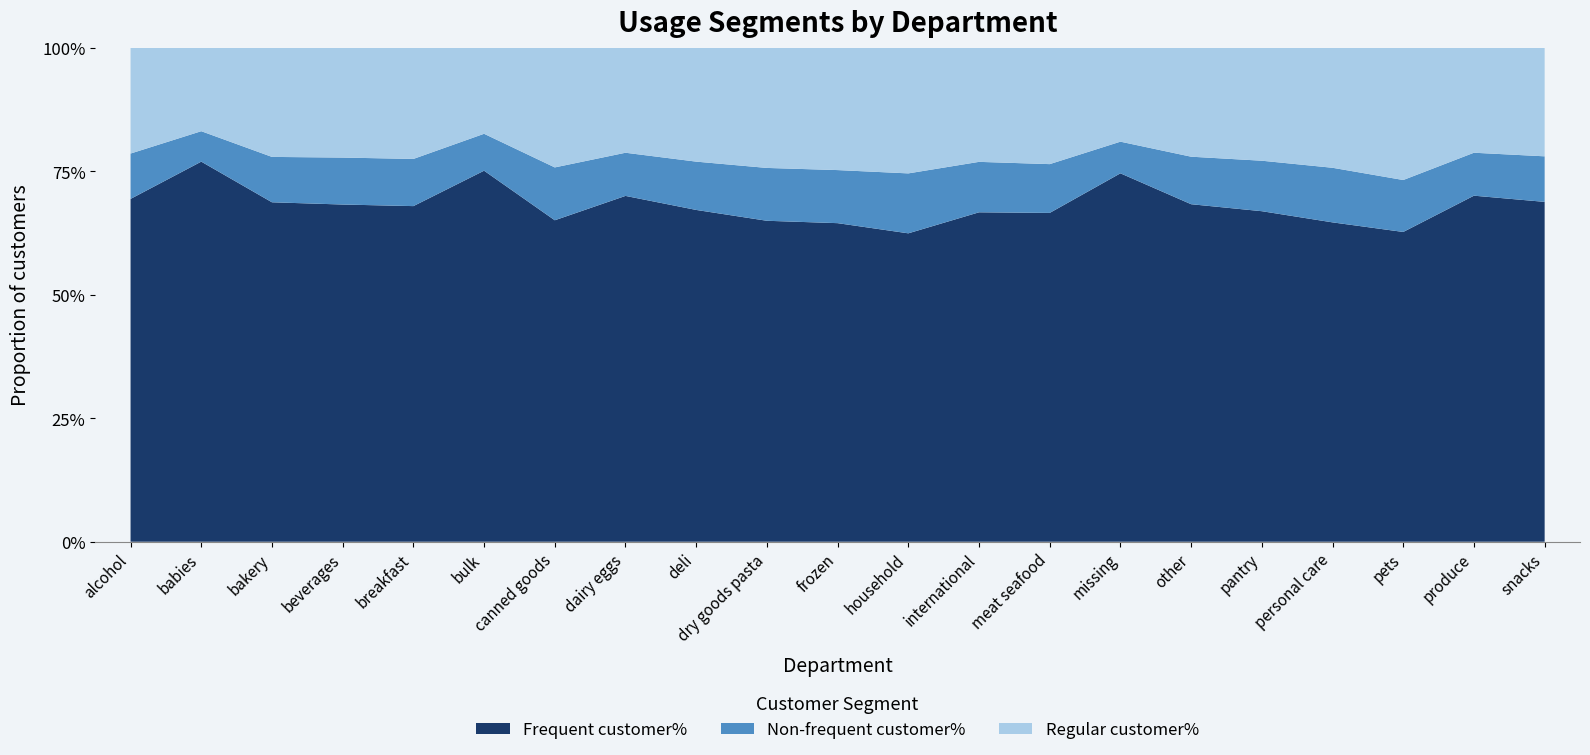

Reading left to right, what are all the values shown in this chart?

Frequent customer%: 0.7	0.8	0.7	0.7	0.7	0.8	0.7	0.7	0.7	0.6	0.6	0.6	0.7	0.7	0.7	0.7	0.7	0.6	0.6	0.7	0.7
Non-frequent customer%: 0.1	0.1	0.1	0.1	0.1	0.1	0.1	0.1	0.1	0.1	0.1	0.1	0.1	0.1	0.1	0.1	0.1	0.1	0.1	0.1	0.1
Regular customer%: 0.2	0.2	0.2	0.2	0.2	0.2	0.2	0.2	0.2	0.2	0.2	0.3	0.2	0.2	0.2	0.2	0.2	0.2	0.3	0.2	0.2